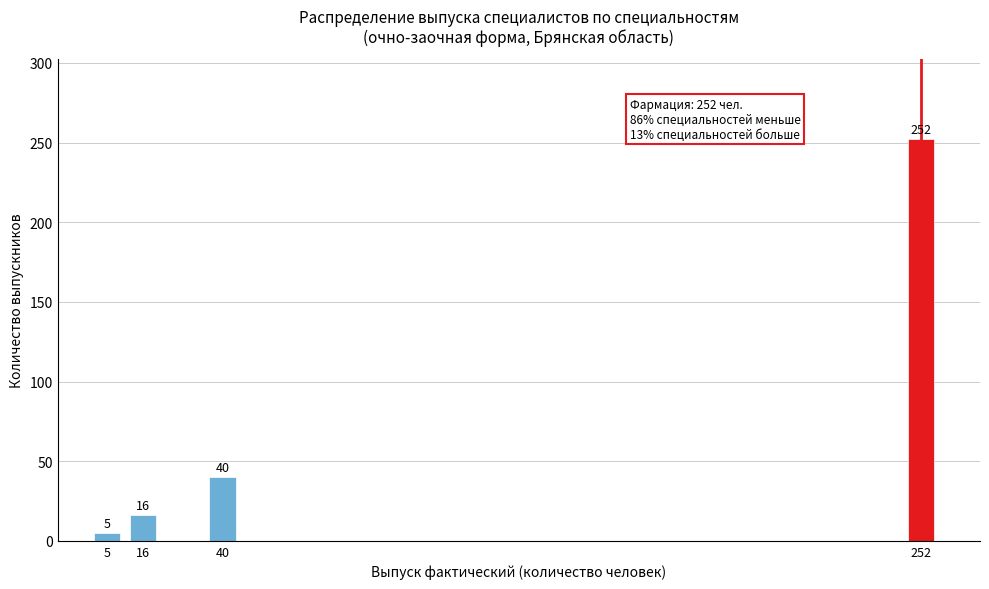

Reading left to right, list all the values displayed in this chart.

5=5	16=16	40=40	252=252